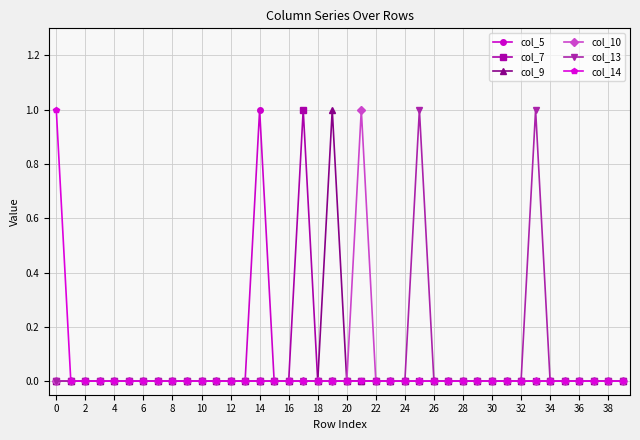

True or false: col_9 has more than 0 points higher than both neighbors.

True